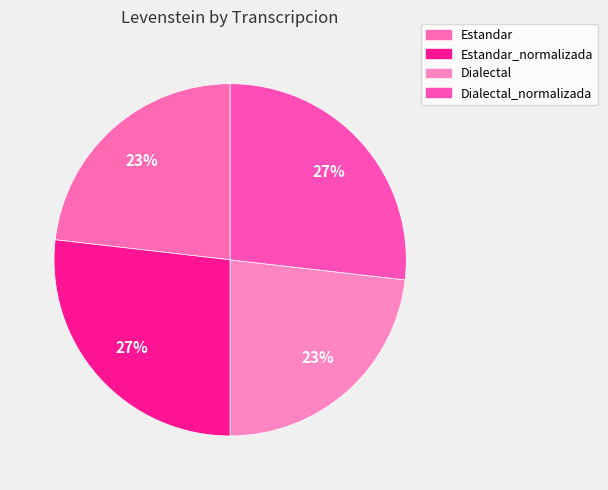

Is there any slice that represents more than half of the pie?

No